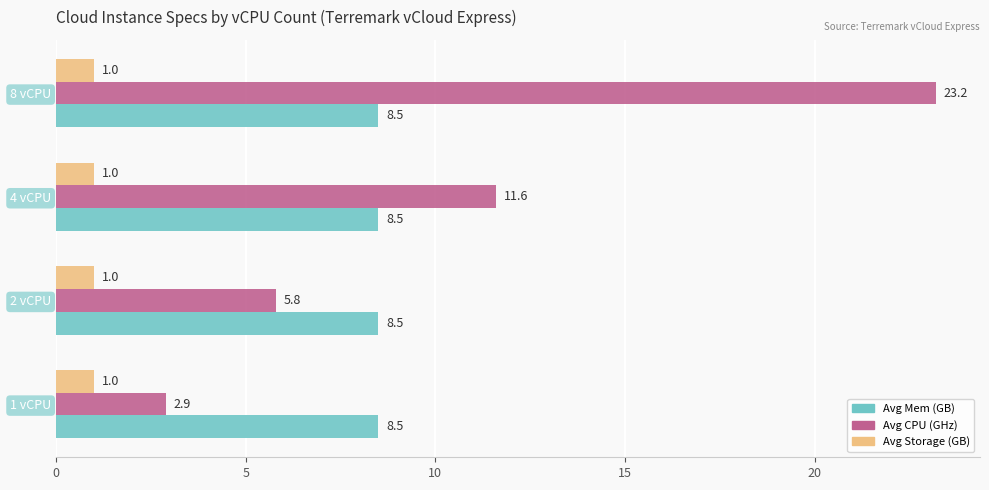

Which series has the largest range (max minus min)?

Avg CPU (GHz)